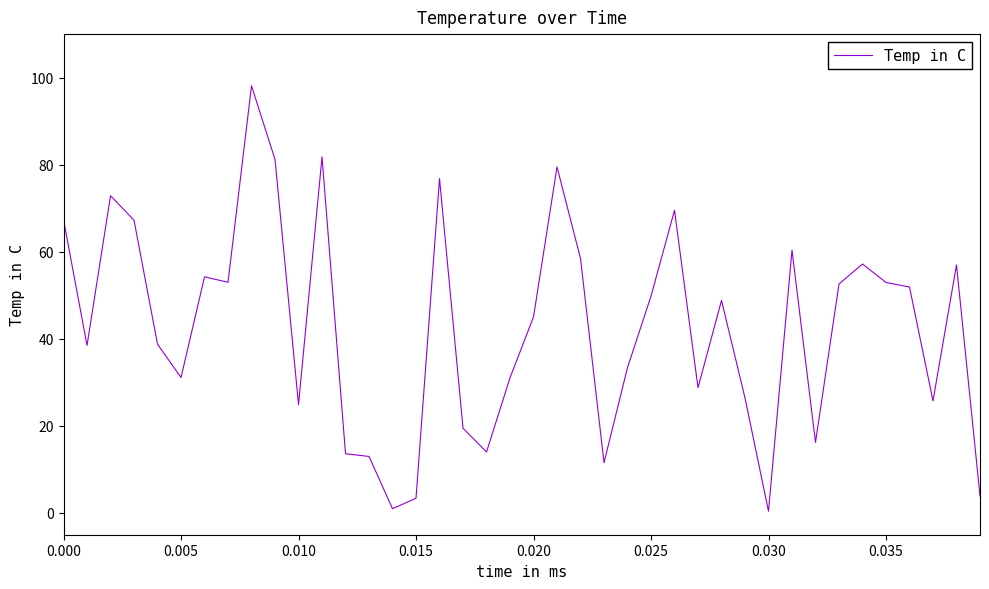

What is the difference between the maximum and minimum values?

97.7